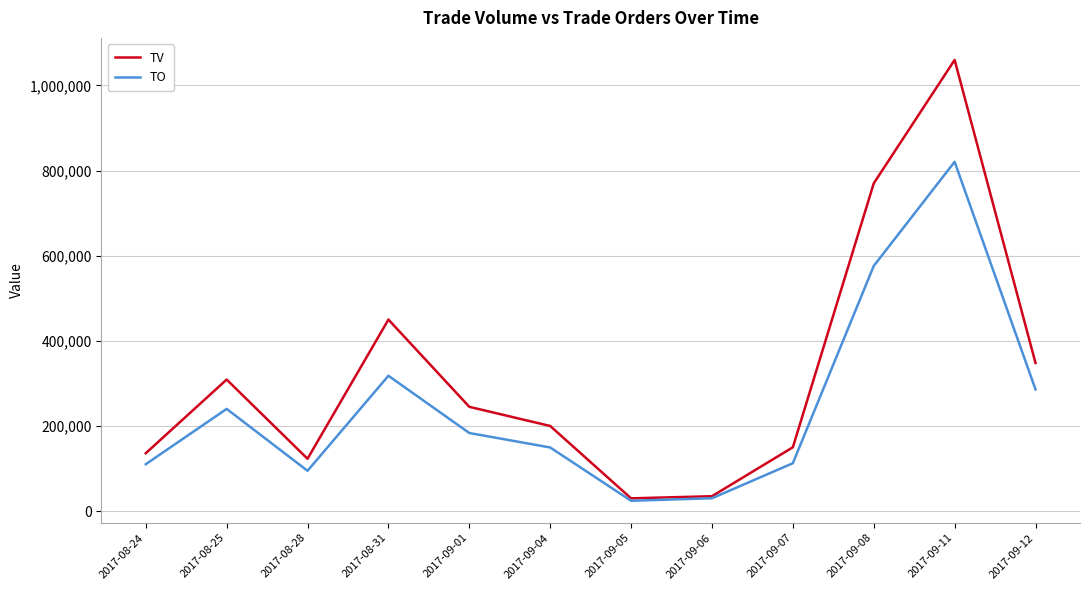

What is the spread (max minus min) of values at 2017-09-06?

4750